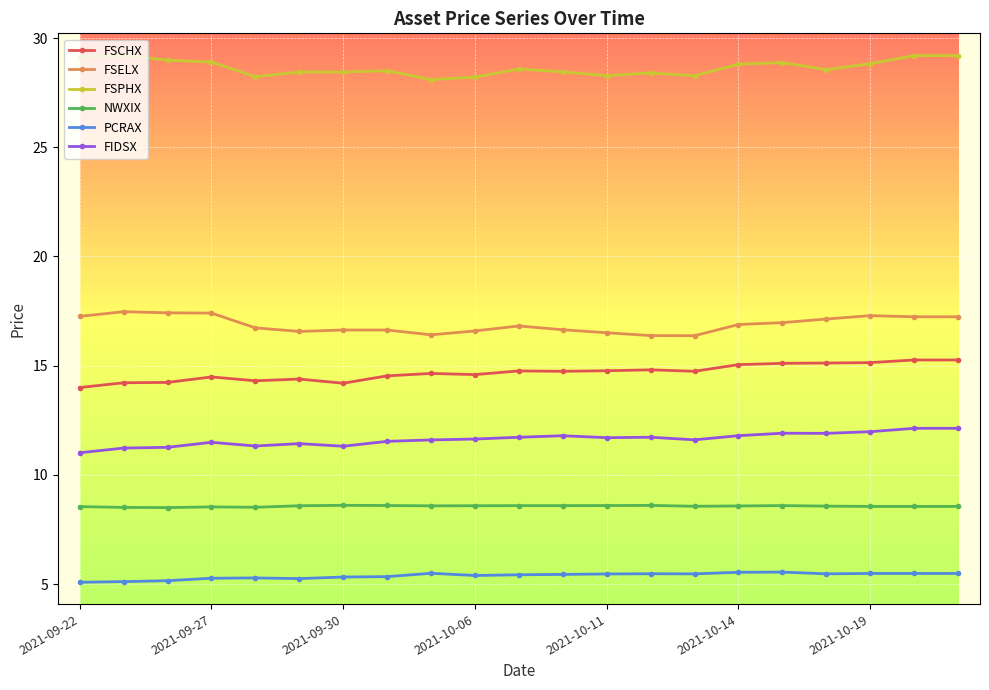

List the series in order of their peak value, highest first.

FSPHX, FSELX, FSCHX, FIDSX, NWXIX, PCRAX